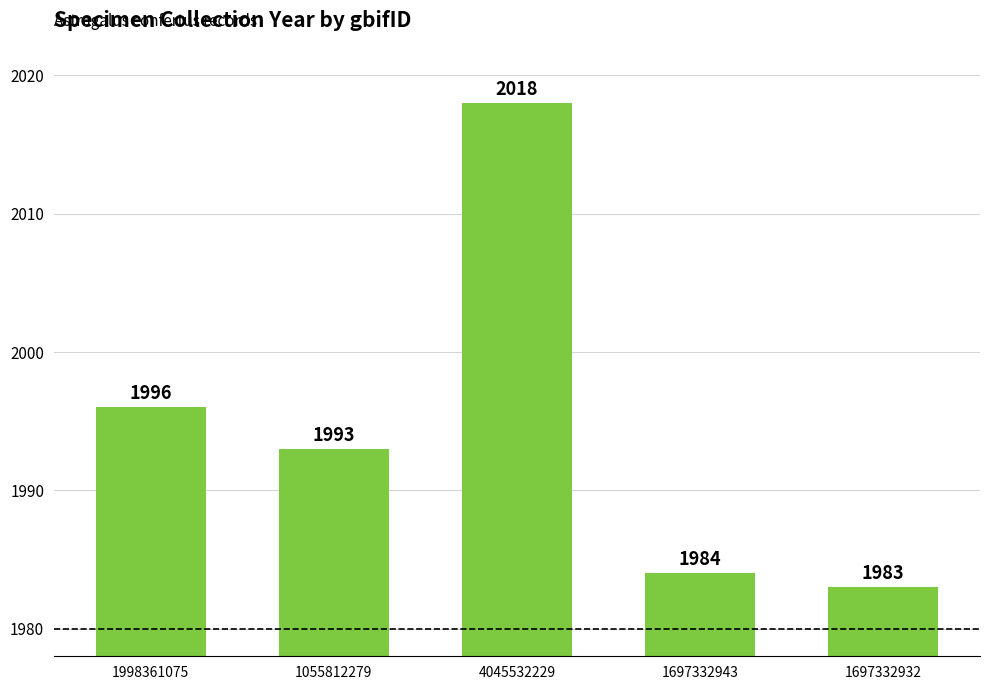

Reading right to left, extract all data points from this chart.

1697332932=1983	1697332943=1984	4045532229=2018	1055812279=1993	1998361075=1996